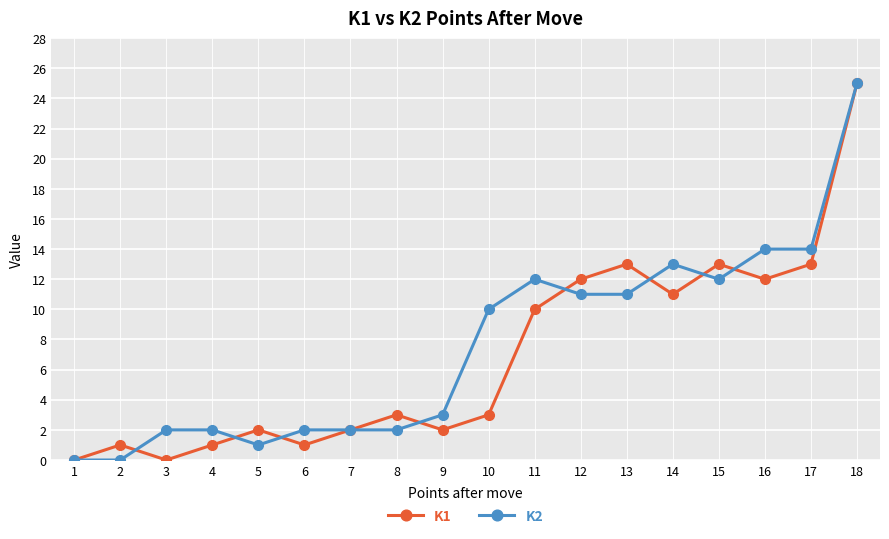

Which series changed the most between 1 and 4?

K2